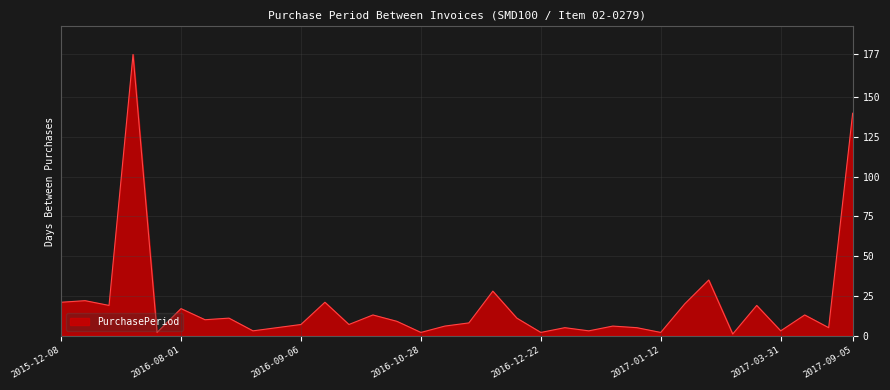

What is the difference between the maximum and minimum values?

176